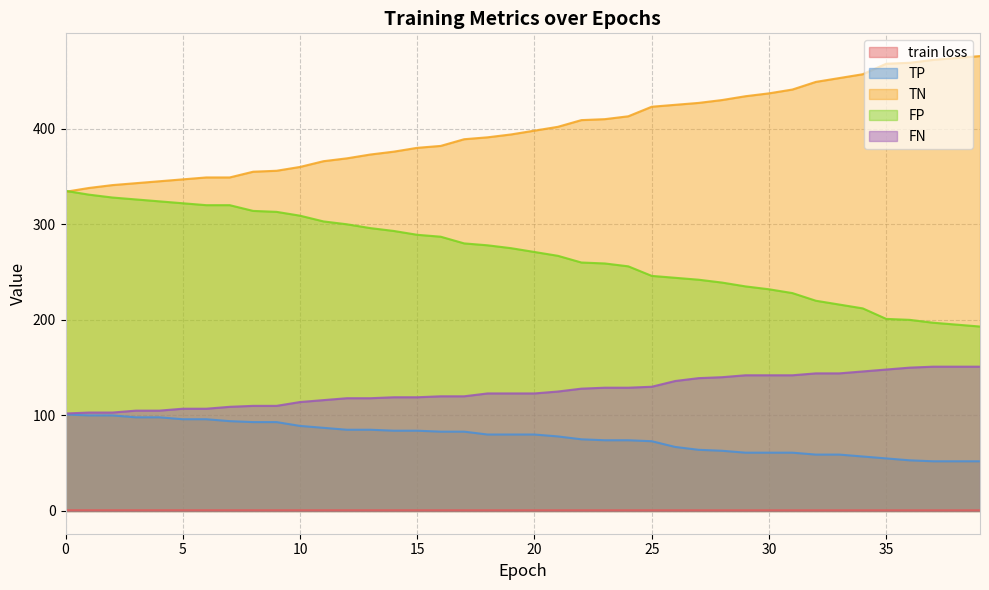

Rank the series by their maximum value, from highest to lowest.

TN, FP, FN, TP, train loss